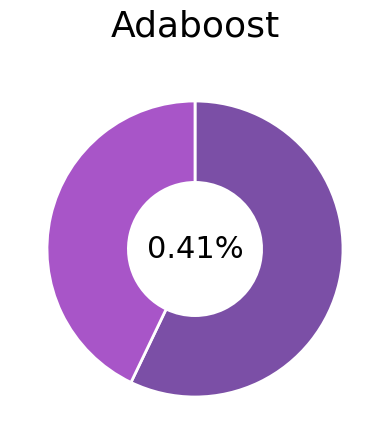

Which category has the smallest portion of the pie?

r2_test